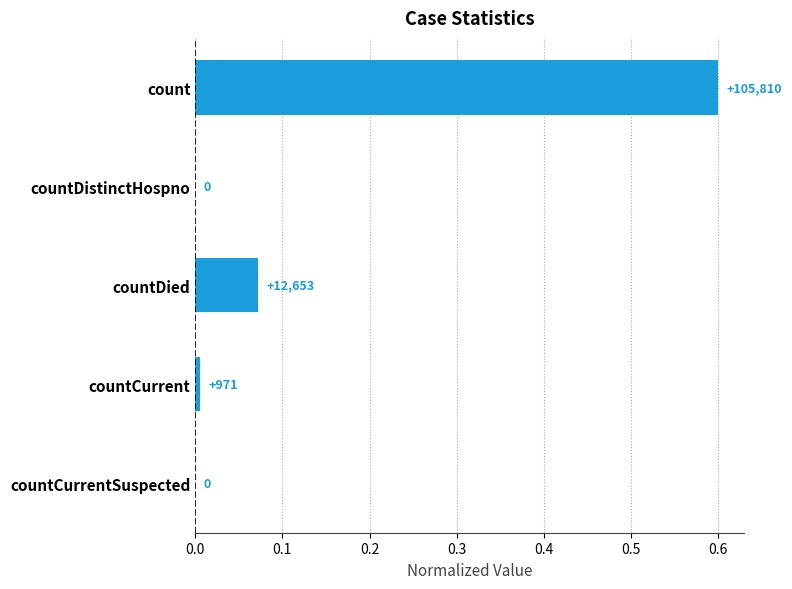

How many values are above zero?

3